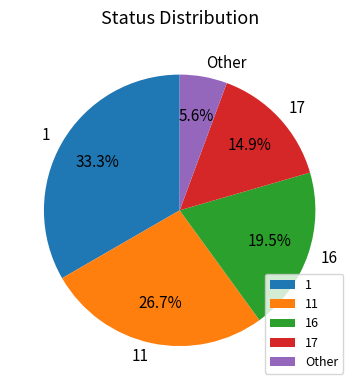

To the nearest percent, what percentage of the pie is 11?

27%